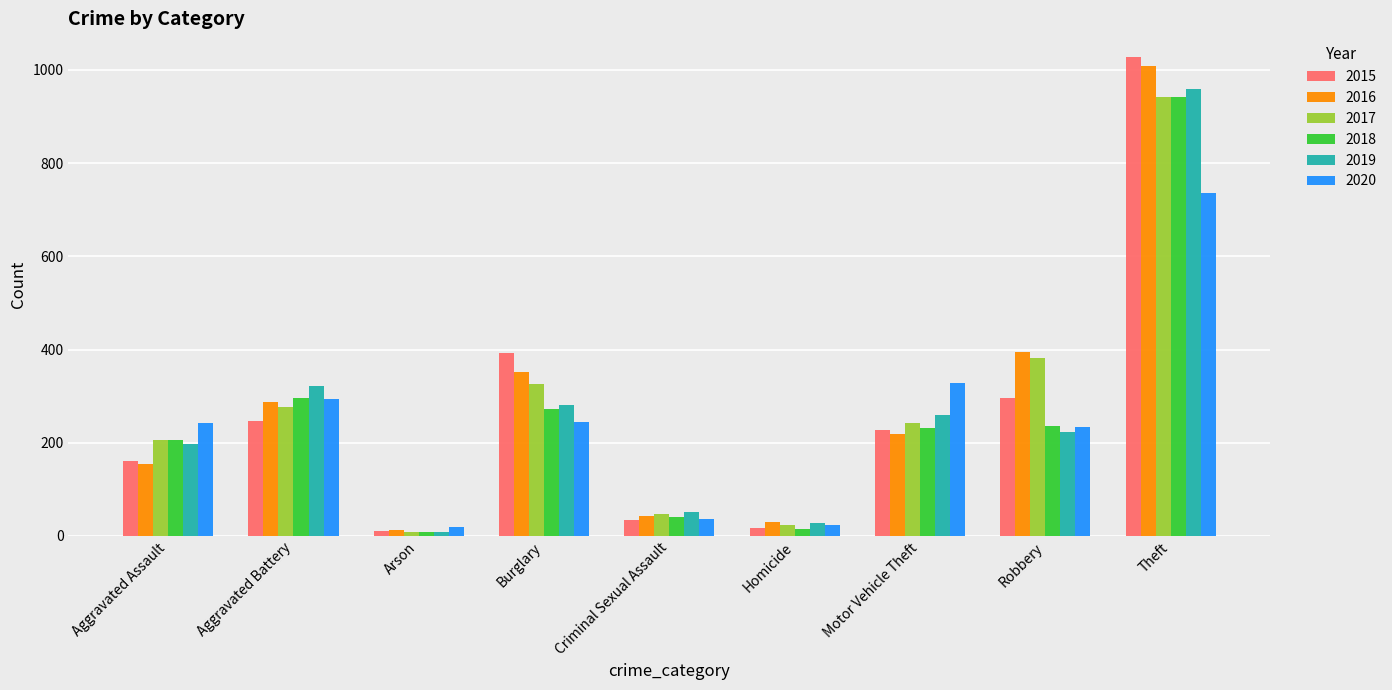

How many bars are there in total?

54